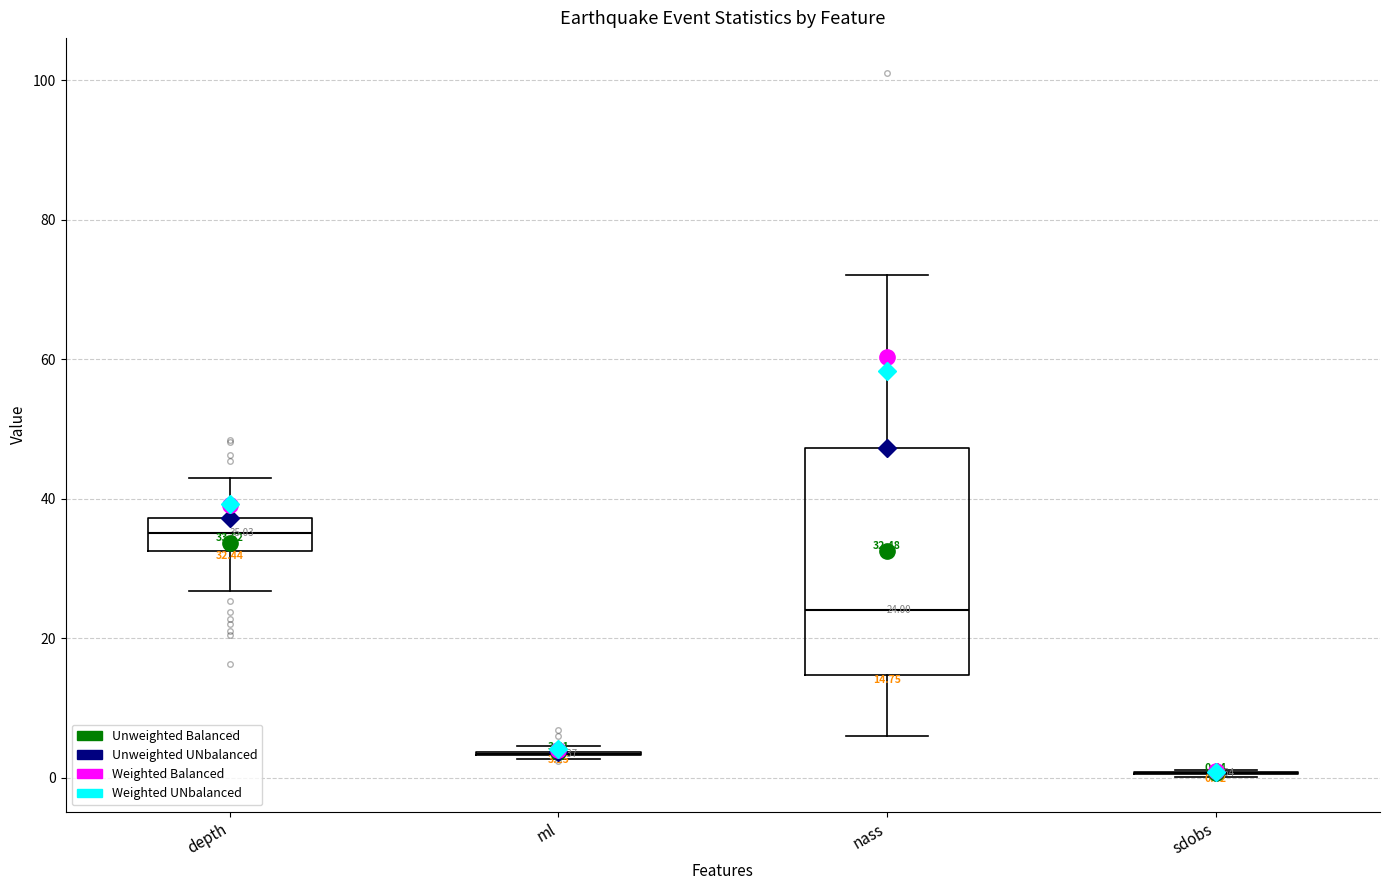

Comparing the boxes themselves (not the whiskers), which one is the tallest?

nass